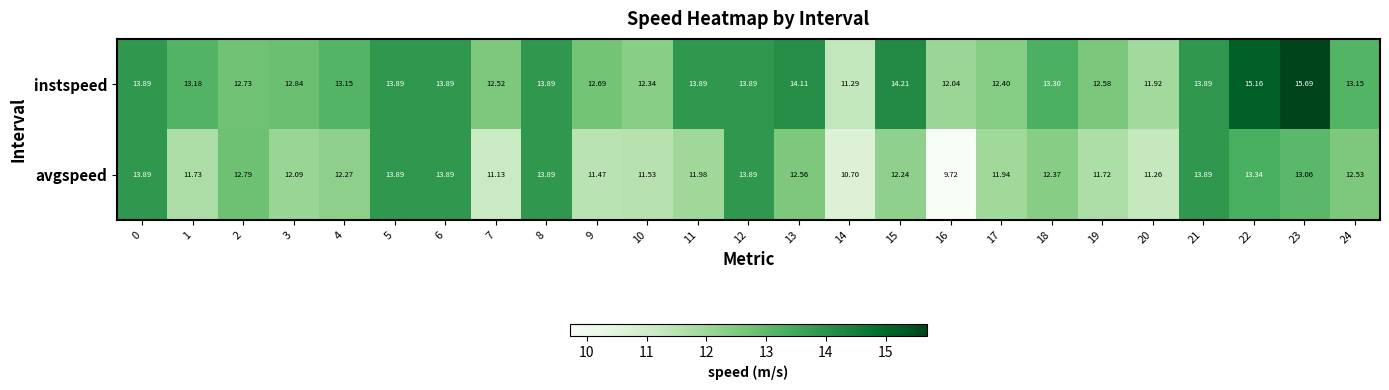

What is the difference between the instspeed values at 2 and 18?

0.6